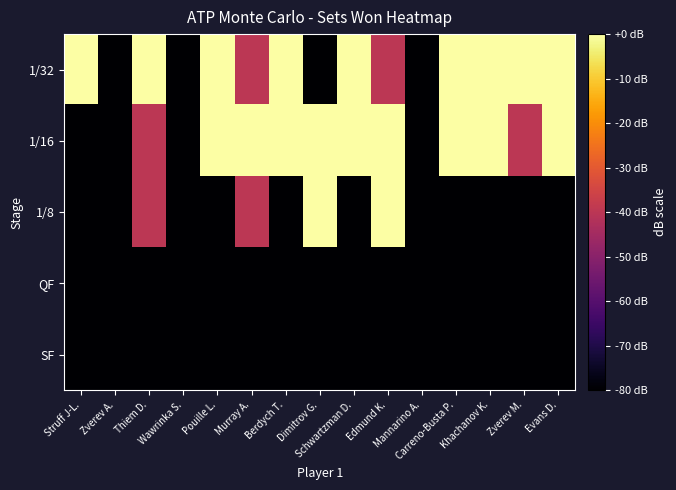

At which category does the chart reach its minimum across all series?

Zverev A.